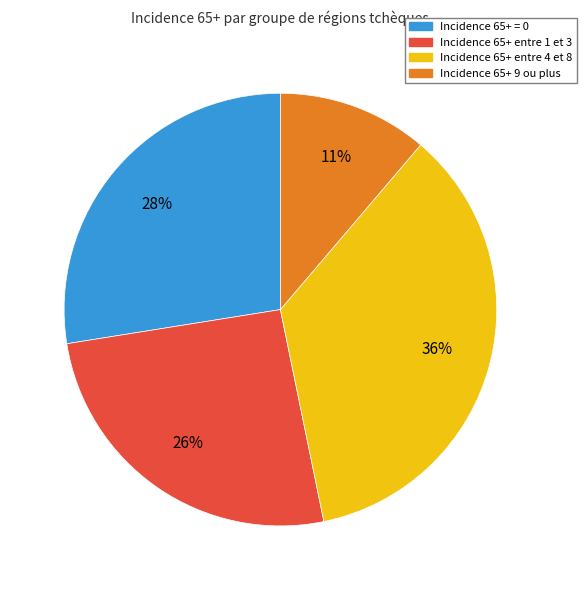

To the nearest percent, what is the average slice percentage?

25%